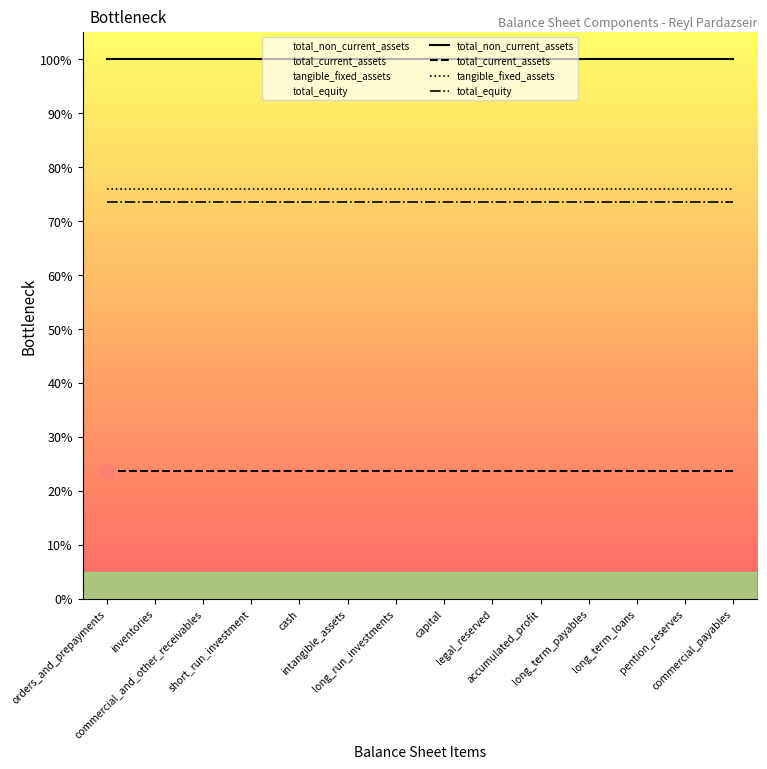

Which series has the widest spread of values?

total_non_current_assets